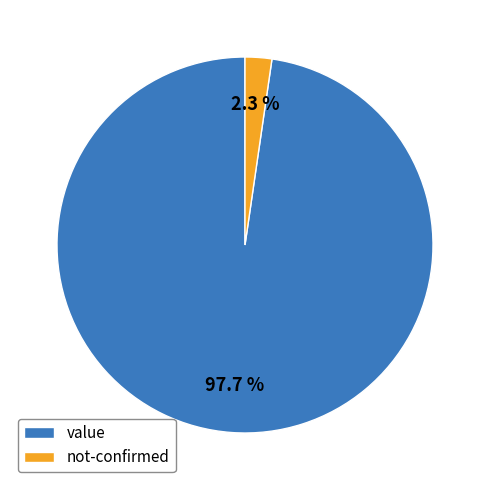

What percentage do value and not-confirmed together represent?

100.0%